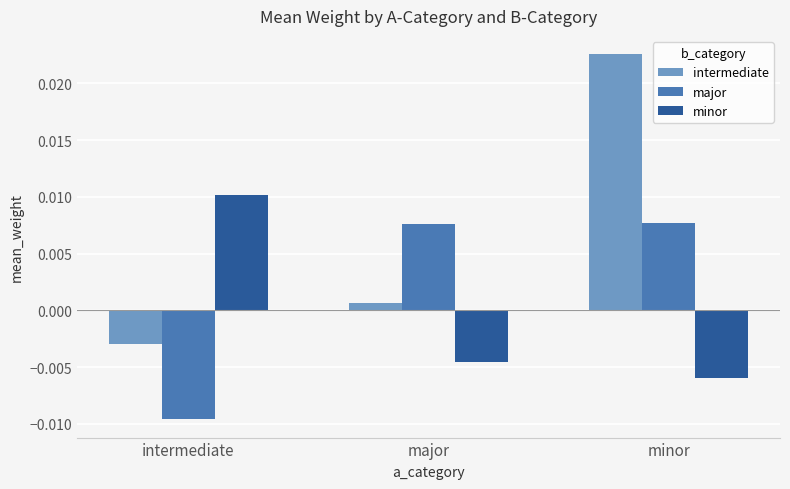

Rank the series by their maximum value, from lowest to highest.

major, minor, intermediate